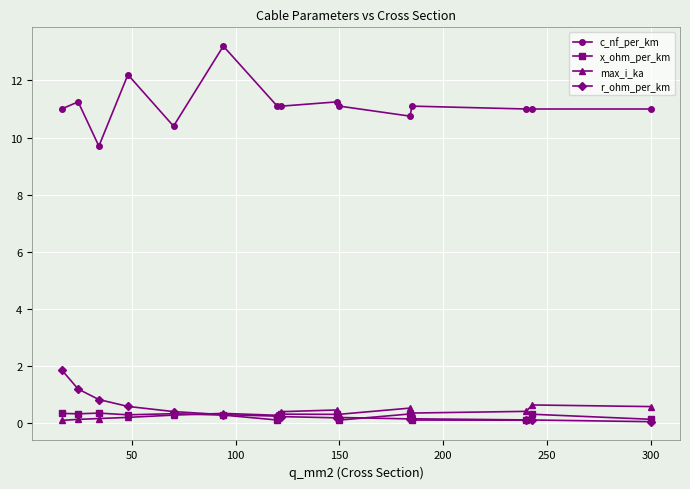

What is the value of the c_nf_per_km point at the 12th from the left?

11.1